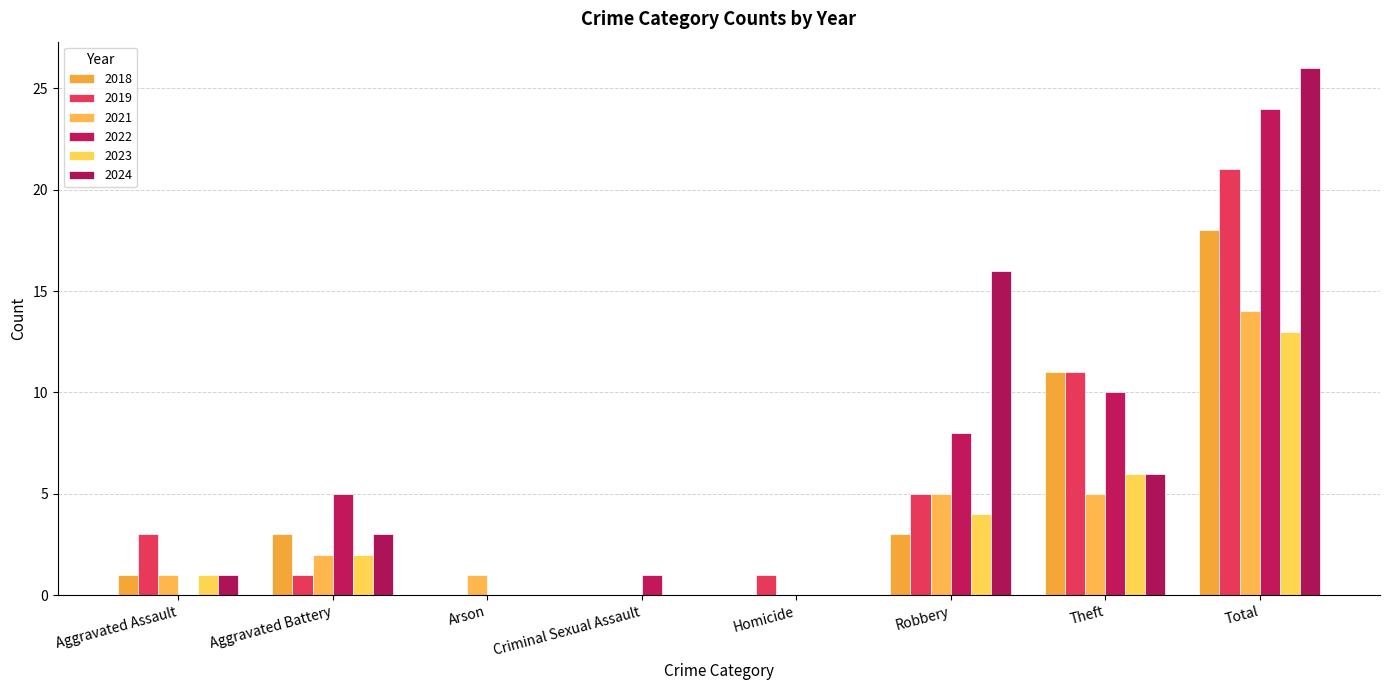

Reading left to right, list all the values displayed in this chart.

2019: 3	1	0	0	1	5	11	21
2021: 1	2	1	0	0	5	5	14
2022: 0	5	0	1	0	8	10	24
2023: 1	2	0	0	0	4	6	13
2024: 1	3	0	0	0	16	6	26
2018: 1	3	0	0	0	3	11	18